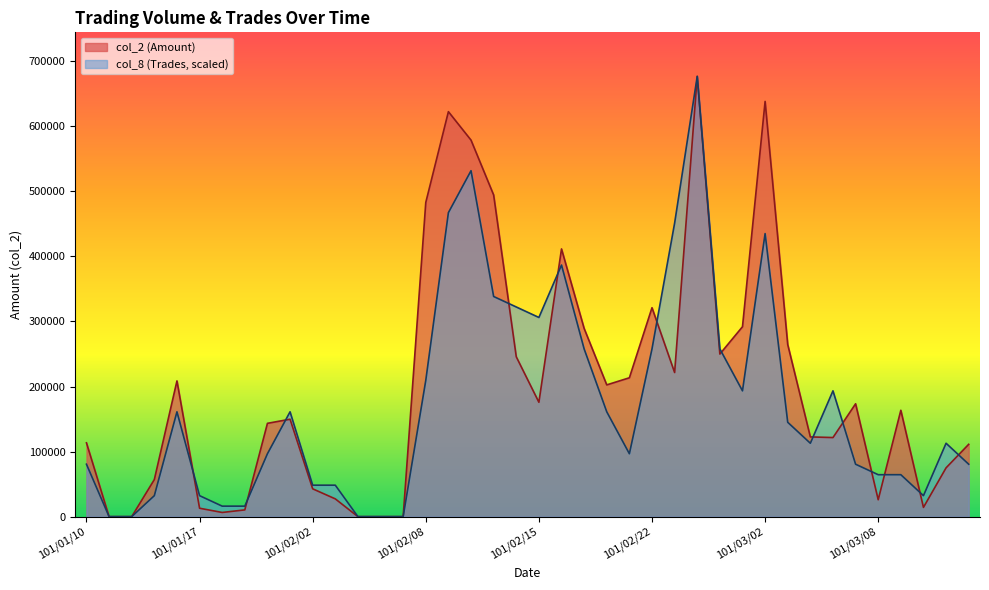

What is the difference between the second highest and minimum values in the col_2 (Amount) series?

638180.0